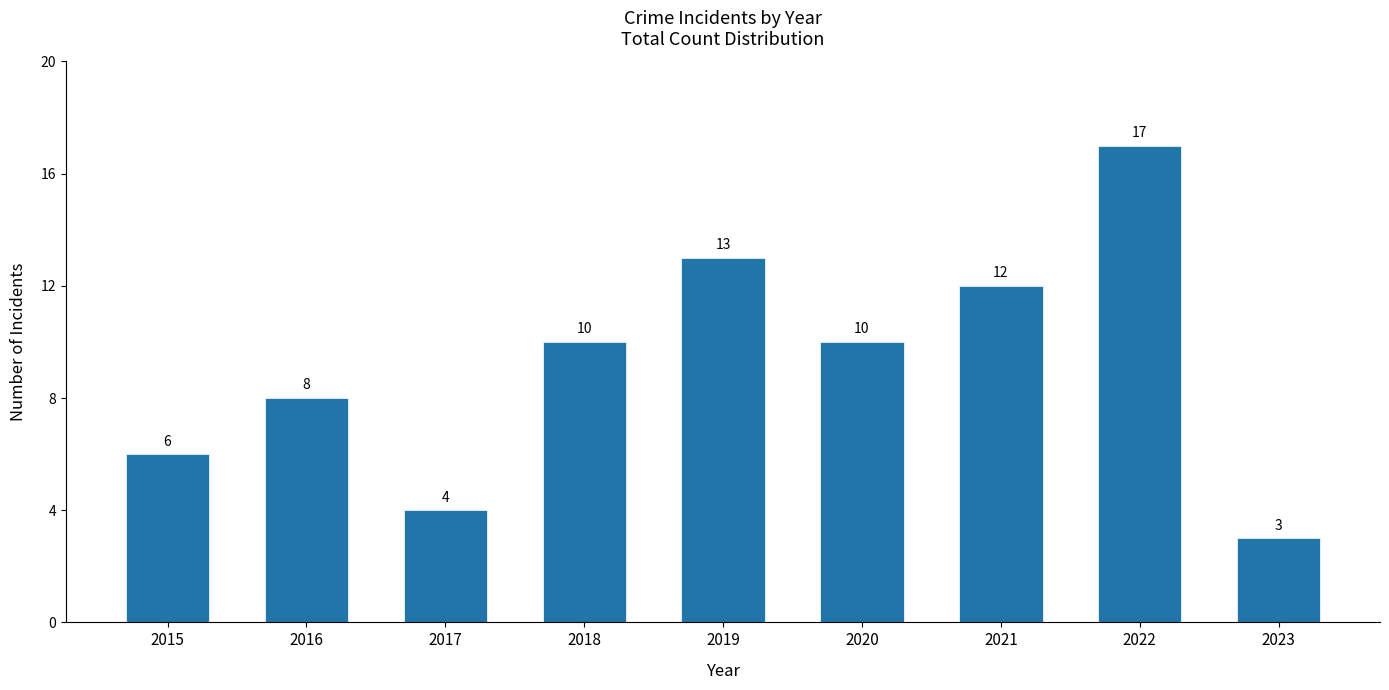

The chart shows a value of 19 at 2021. True or false?

False